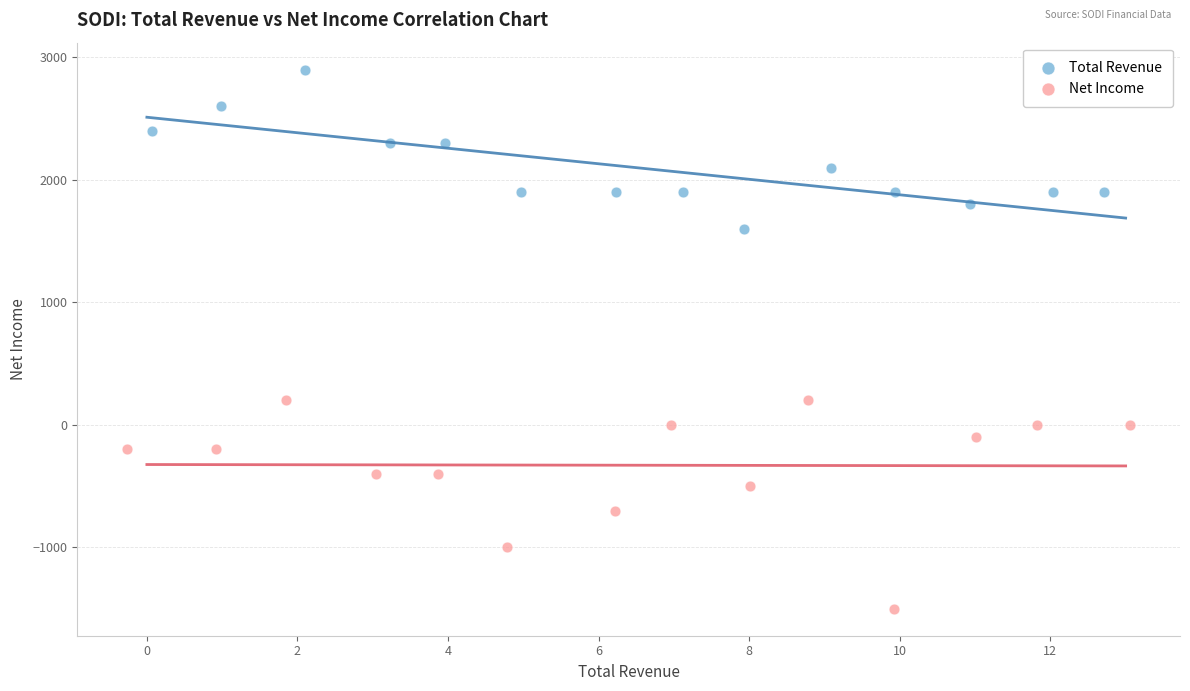

Which series contains the highest Y value?

Total Revenue